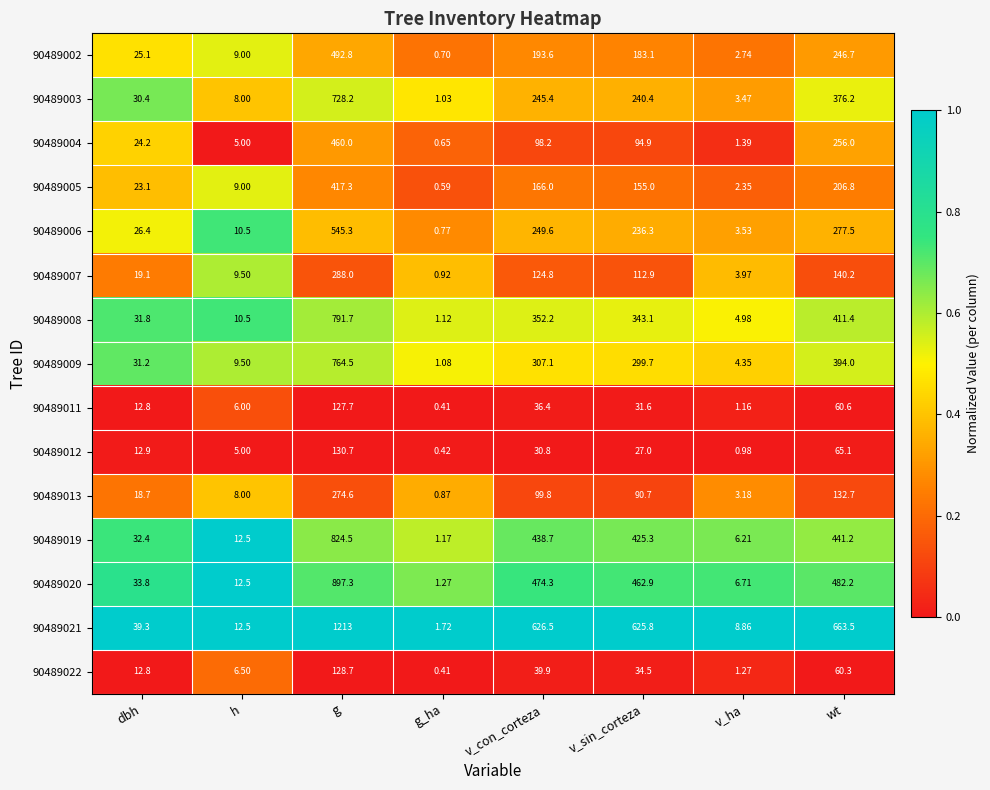

At which category does the chart reach its minimum across all series?

g_ha